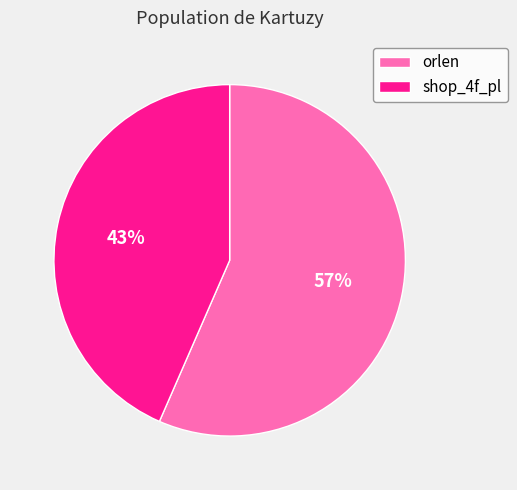

Which category has the biggest portion of the pie?

orlen